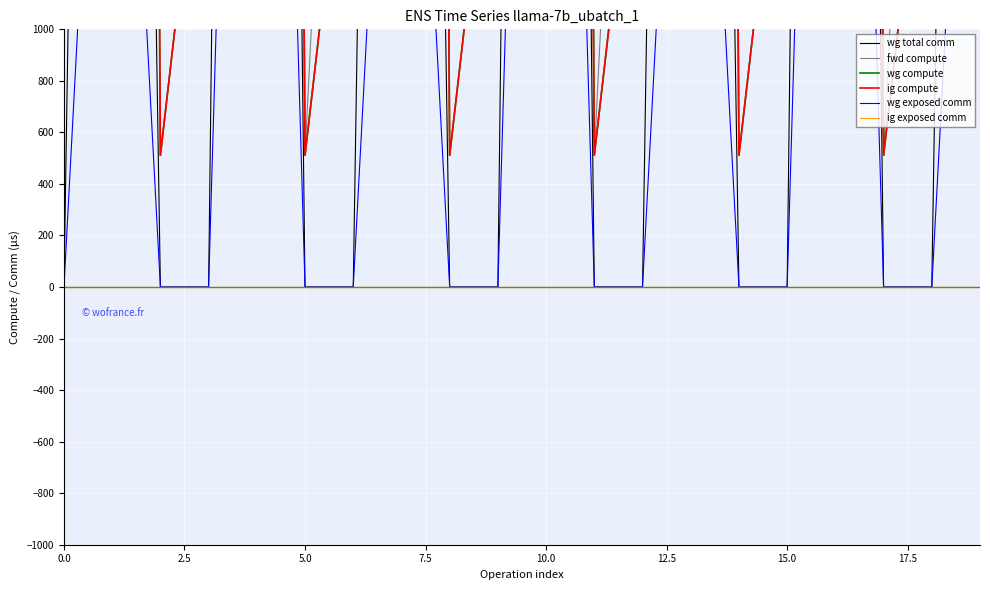

At which category is the sum across all series the highest?

13